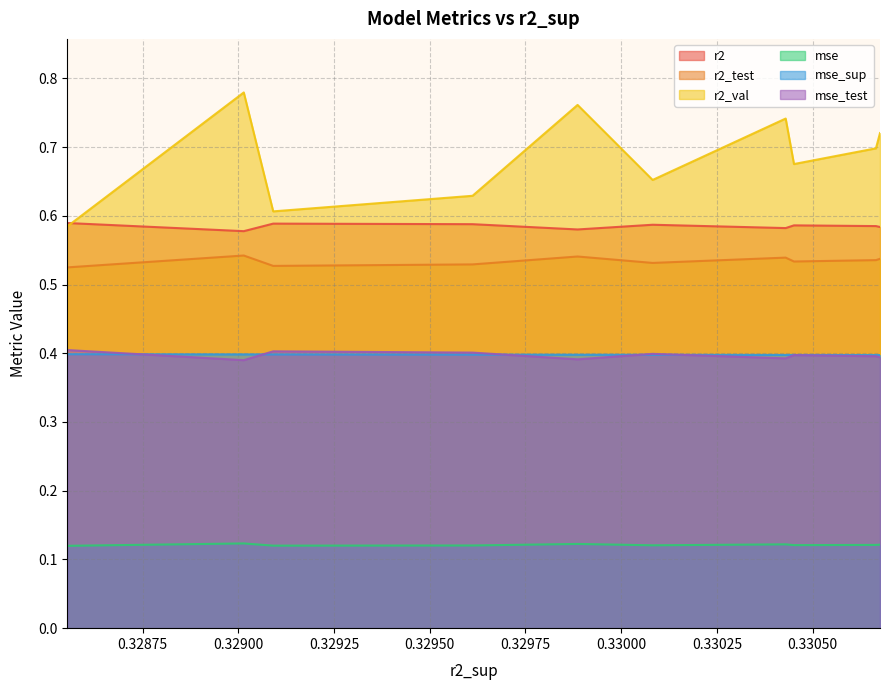

How many distinct data groups are displayed?

6